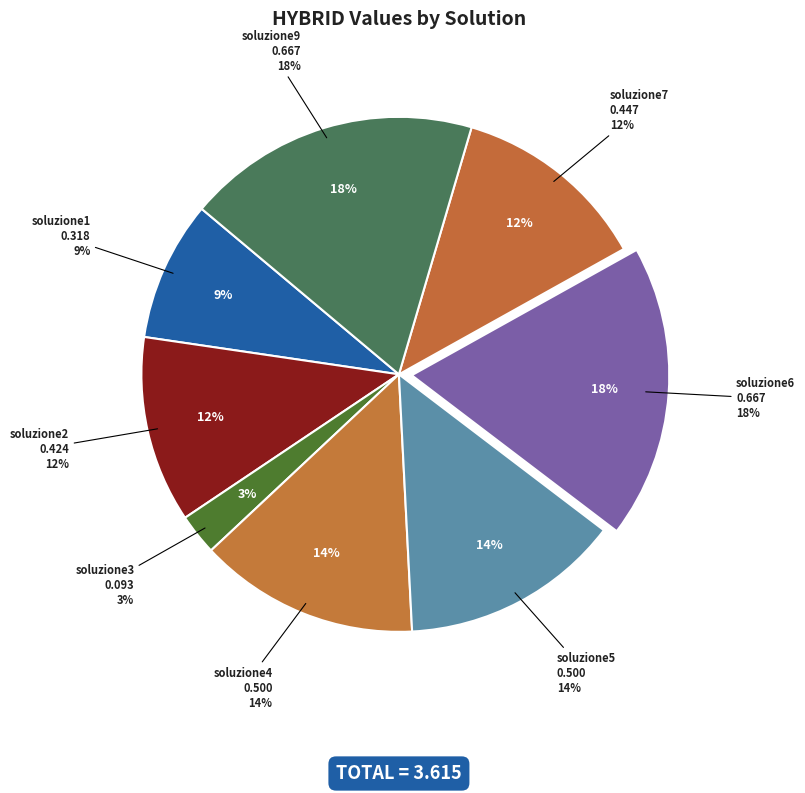

How many segments does this pie chart have?

8